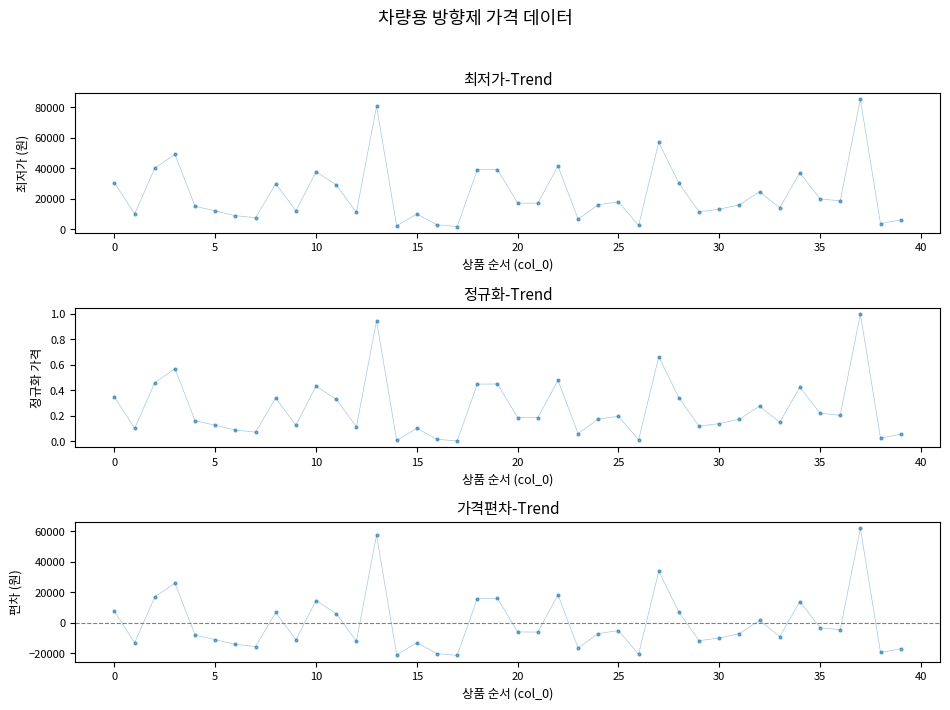

Is the value of 정규화 최저가 at 19 greater than the value of 평균 대비 편차 at 20?

Yes